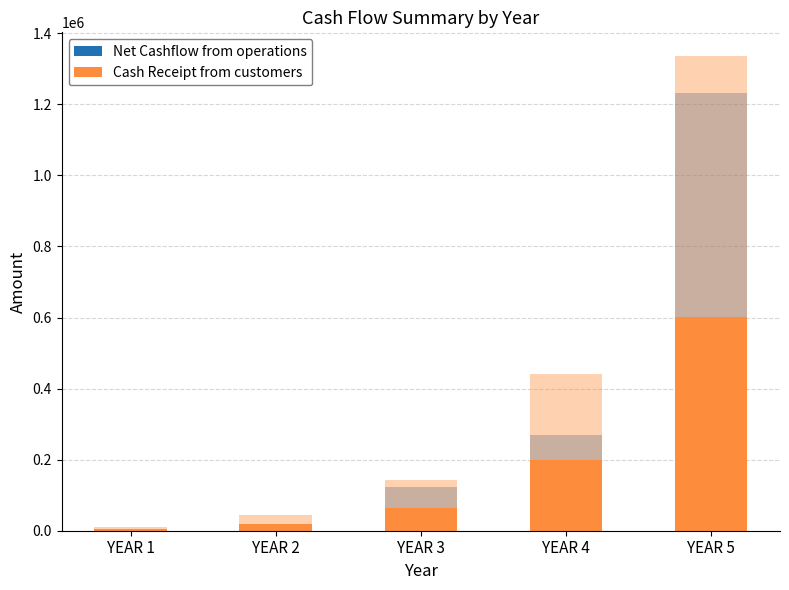

List the series in order of their peak value, highest first.

Cash Receipt from customers, Net Cashflow from operations